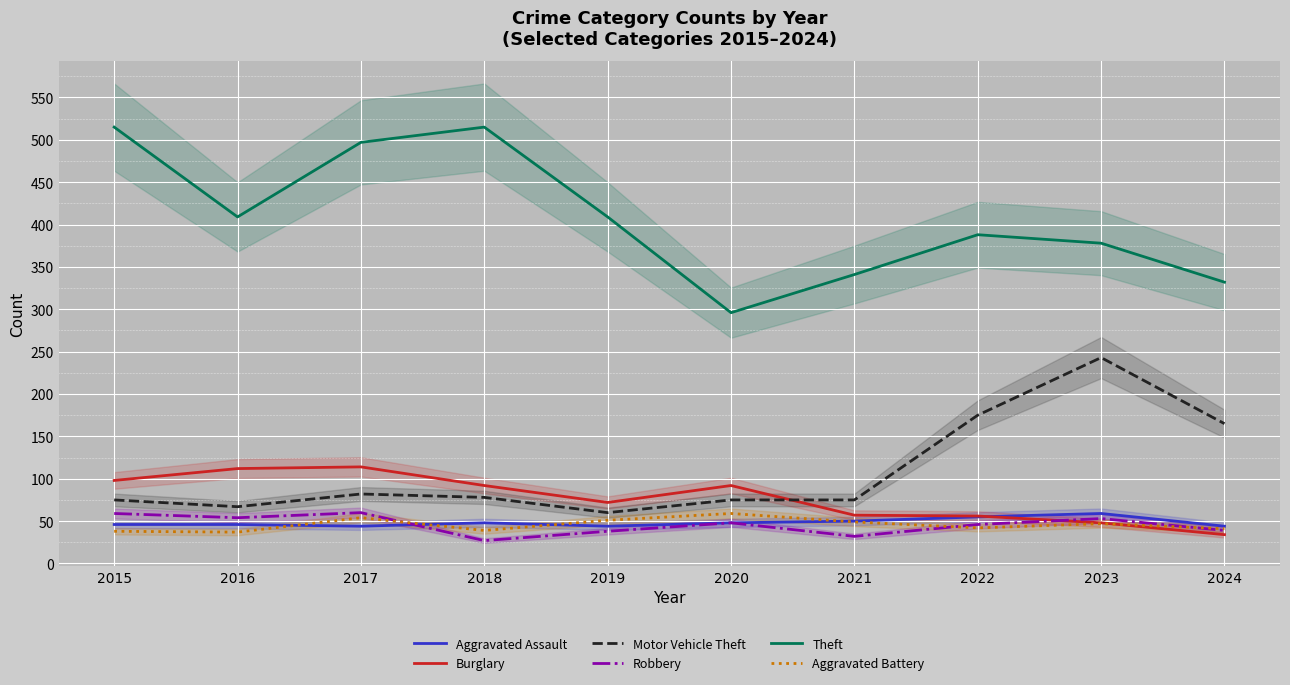

What is the total value across all series at 2021?

604